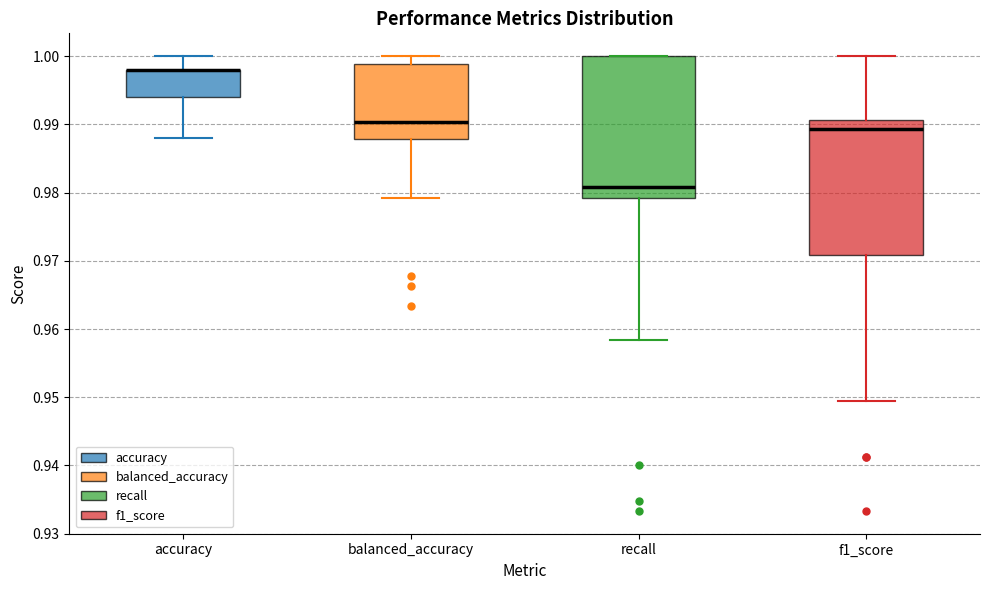

Comparing the boxes themselves (not the whiskers), which one is the tallest?

recall